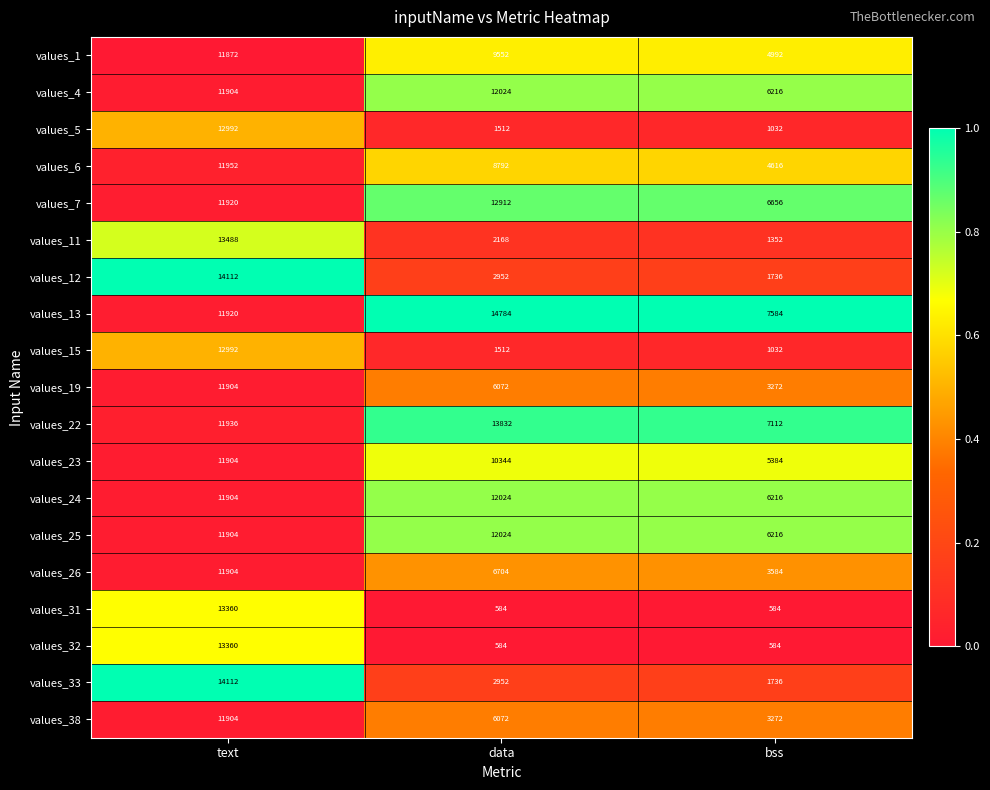

What is the sum of all values_6 values?

25360